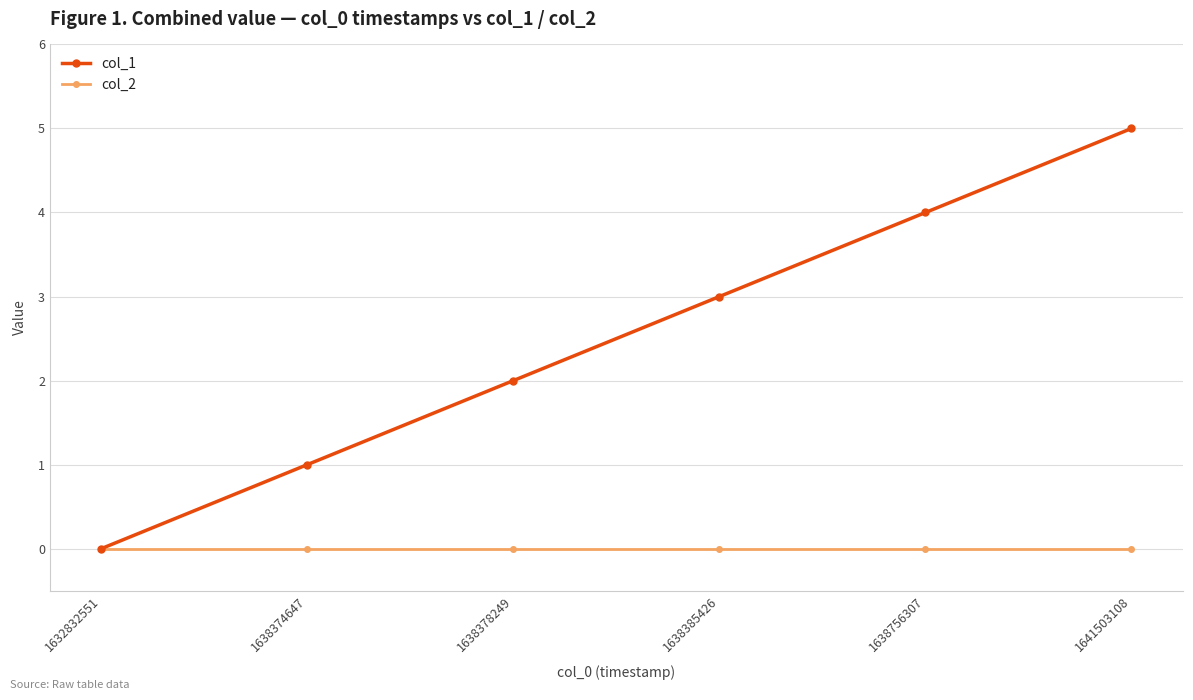

At which category is the sum across all series the highest?

1641503108